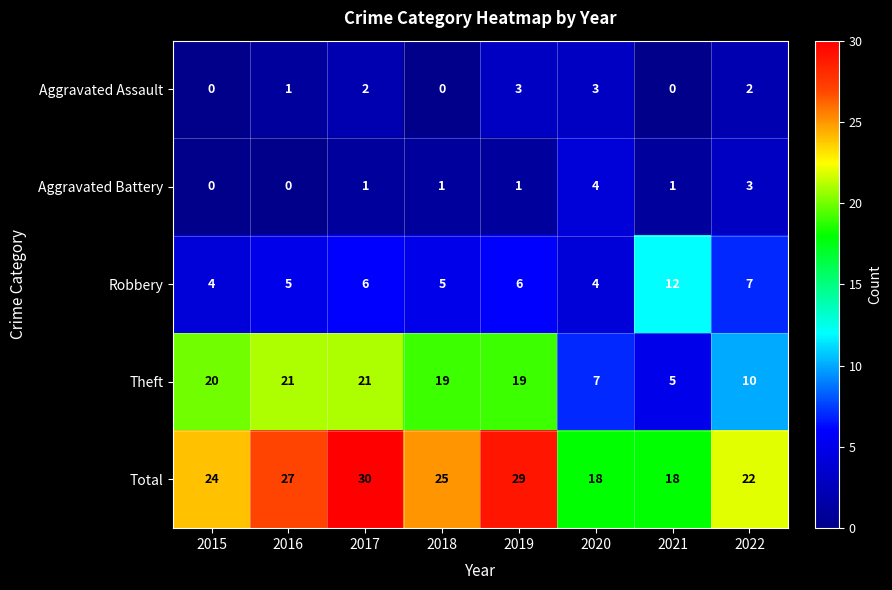

At which category is the sum across all series the highest?

2017